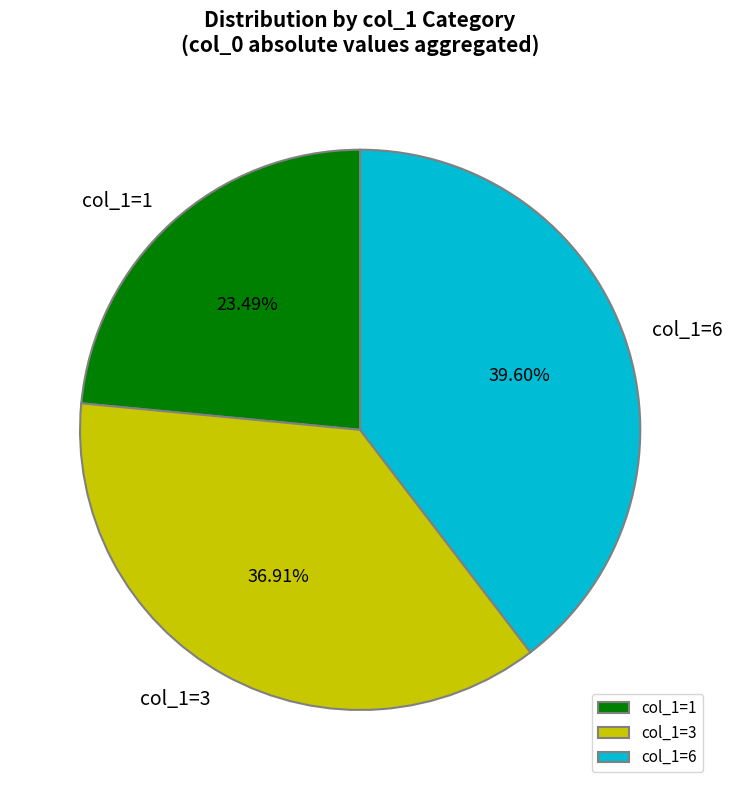

Combined, do col_1=6 and col_1=1 account for over 50%?

Yes